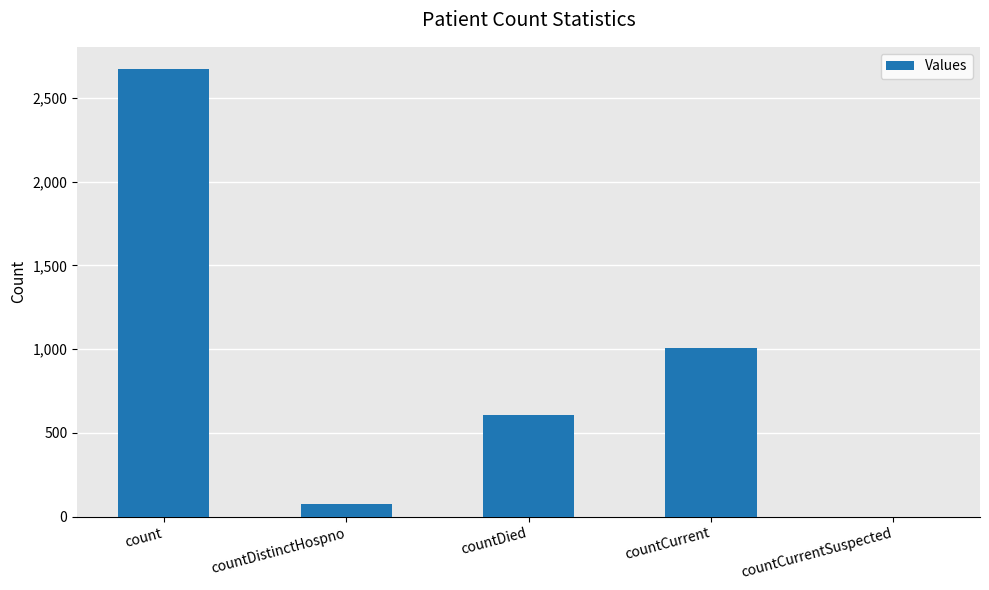

Is it true that the value at countCurrent is 1006?

True